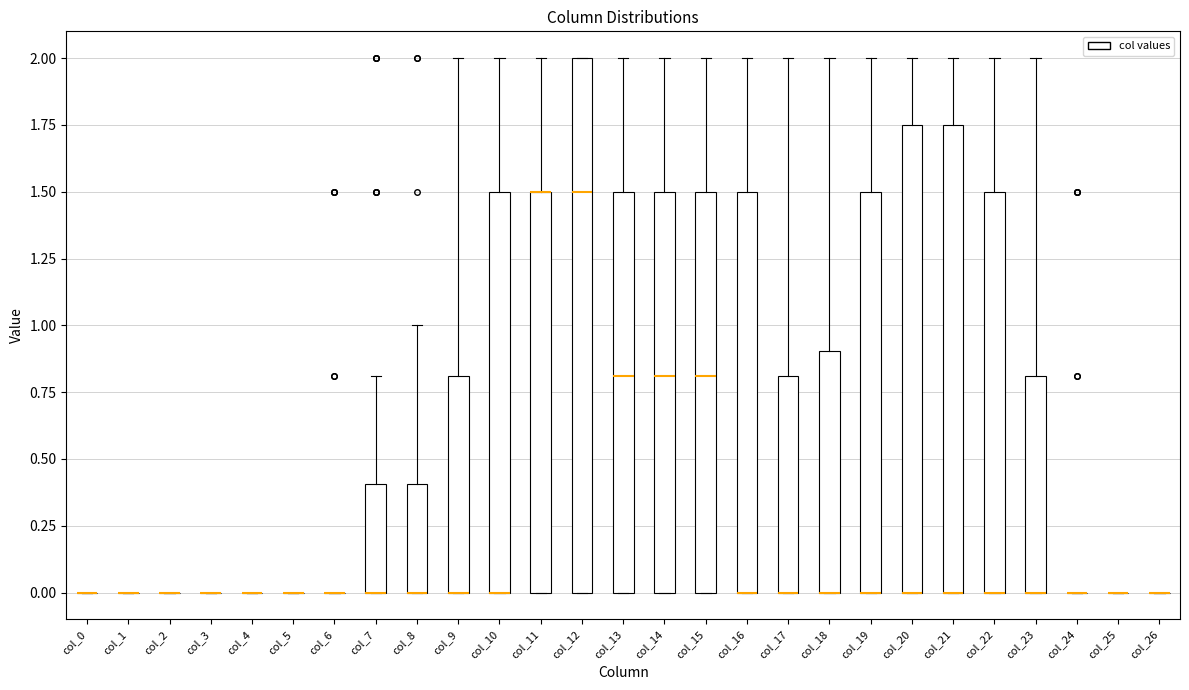

Comparing the boxes themselves (not the whiskers), which one is the tallest?

col_12